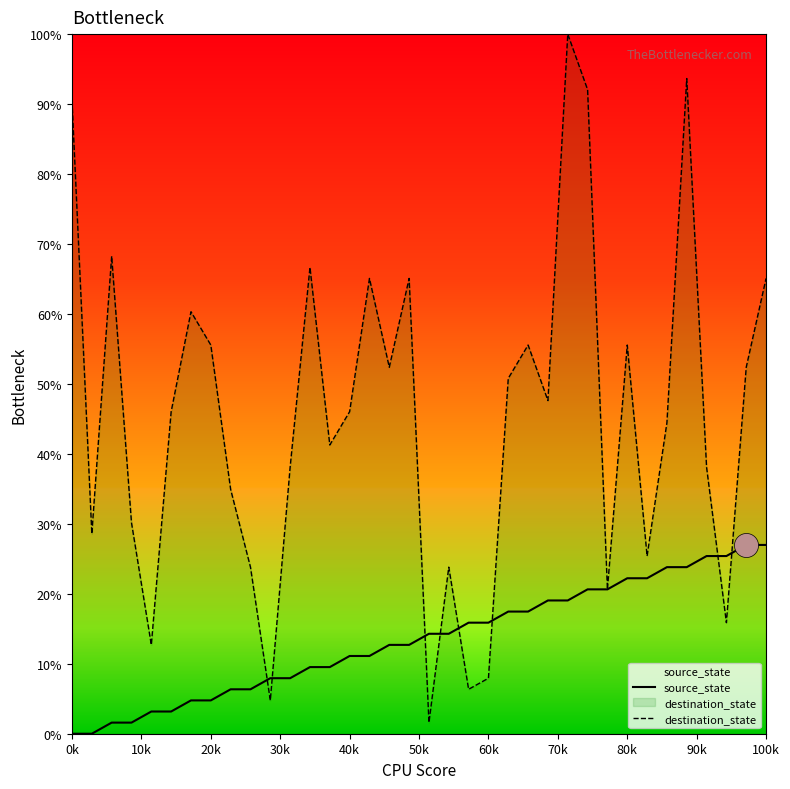

Which series has the largest total across all categories?

destination_state